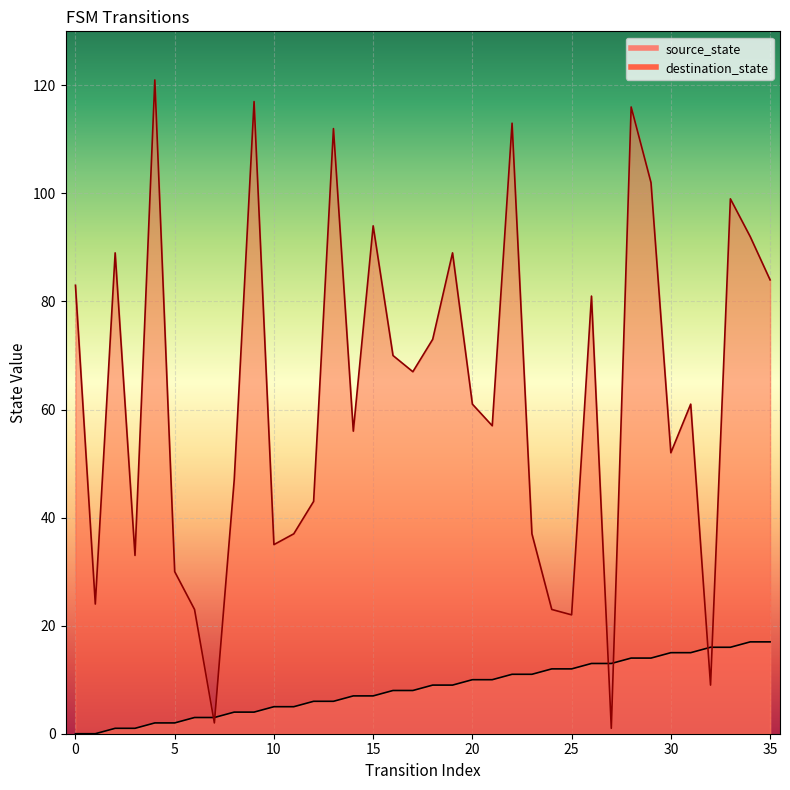

True or false: destination_state and source_state cross at least once.

True